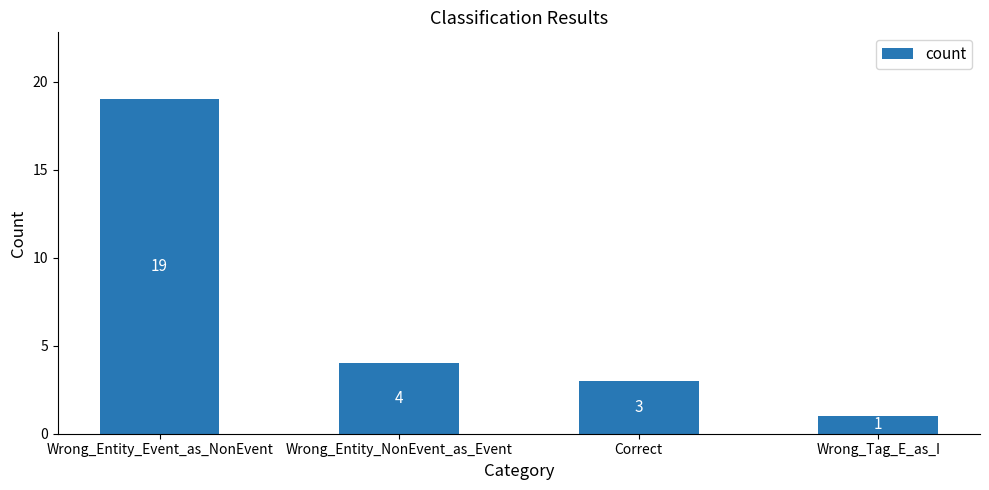

What is the change in value from Wrong_Entity_Event_as_NonEvent to Correct?

-16